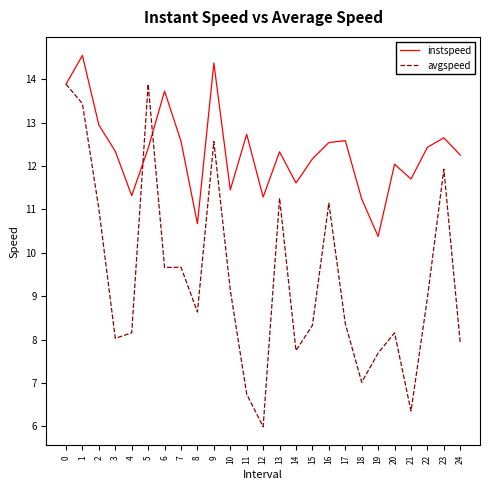

What is the total value across all series at 21?

18.1